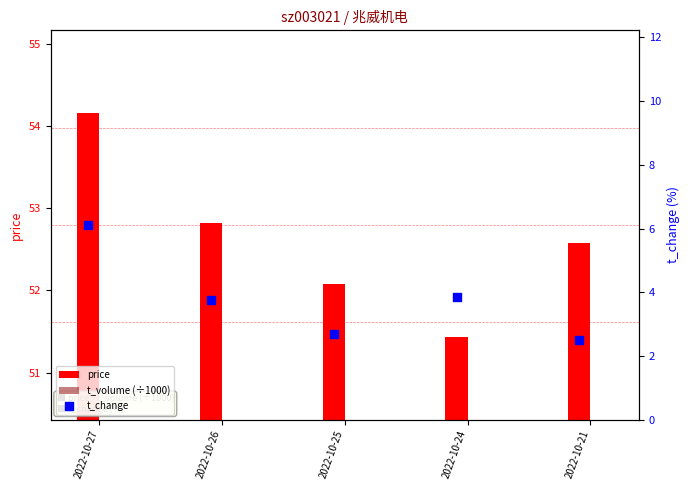

What is the total value across all series at 2022-10-25?

63.2